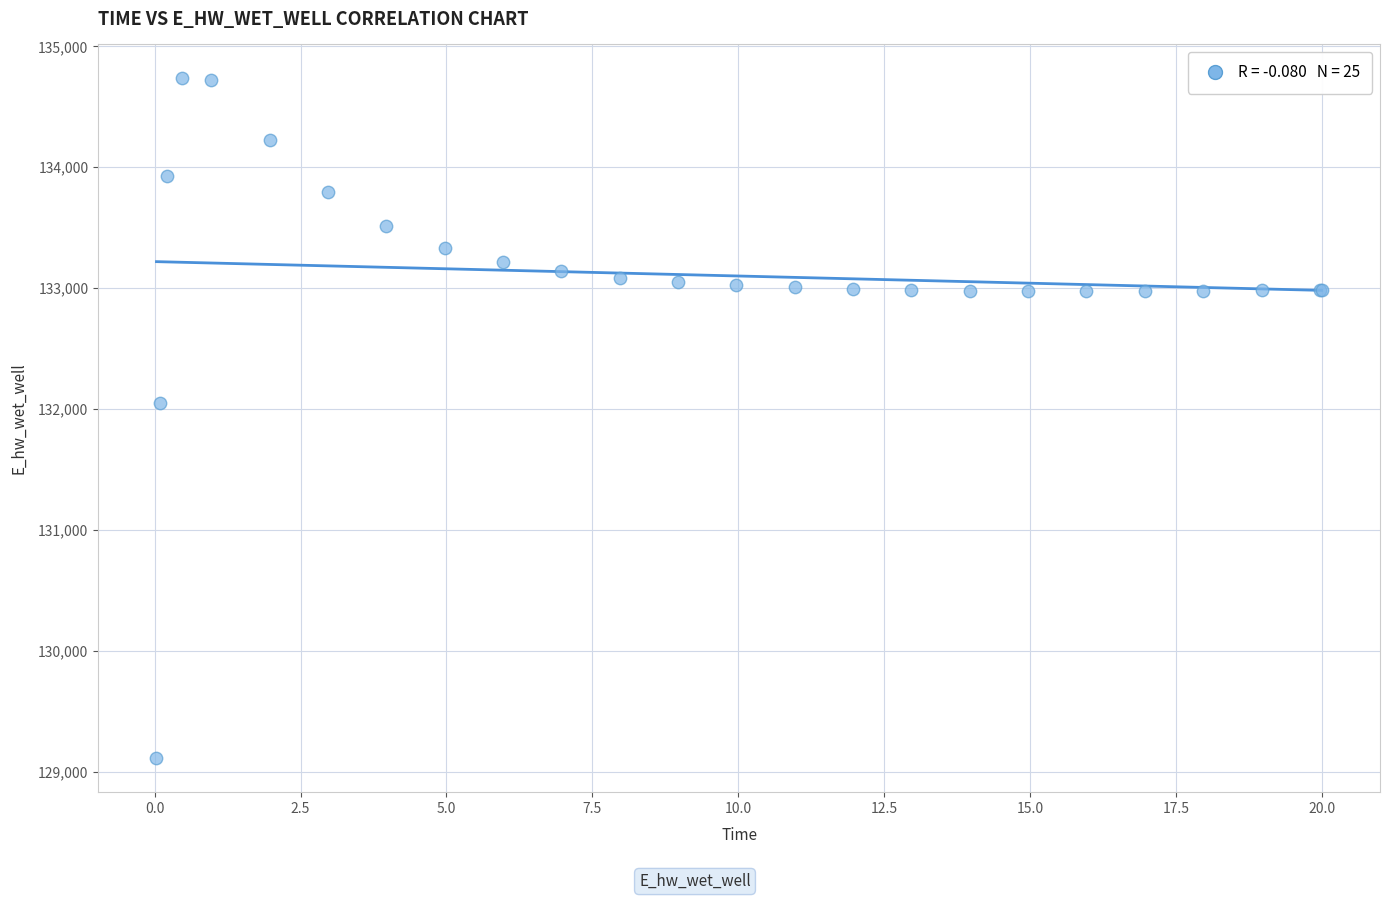

What Y value in the scatter plot is closest to 131922?

132045.4